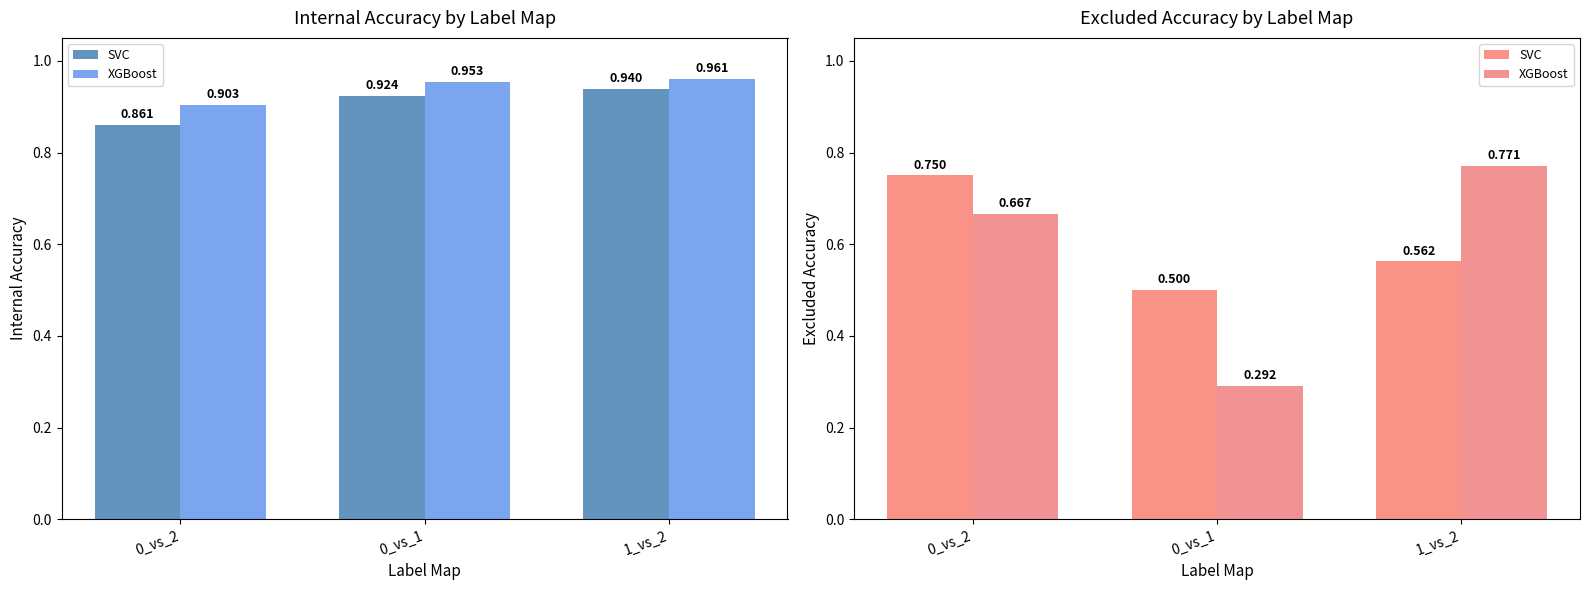

True or false: SVC has a value of 0.8 at 0_vs_2.

True